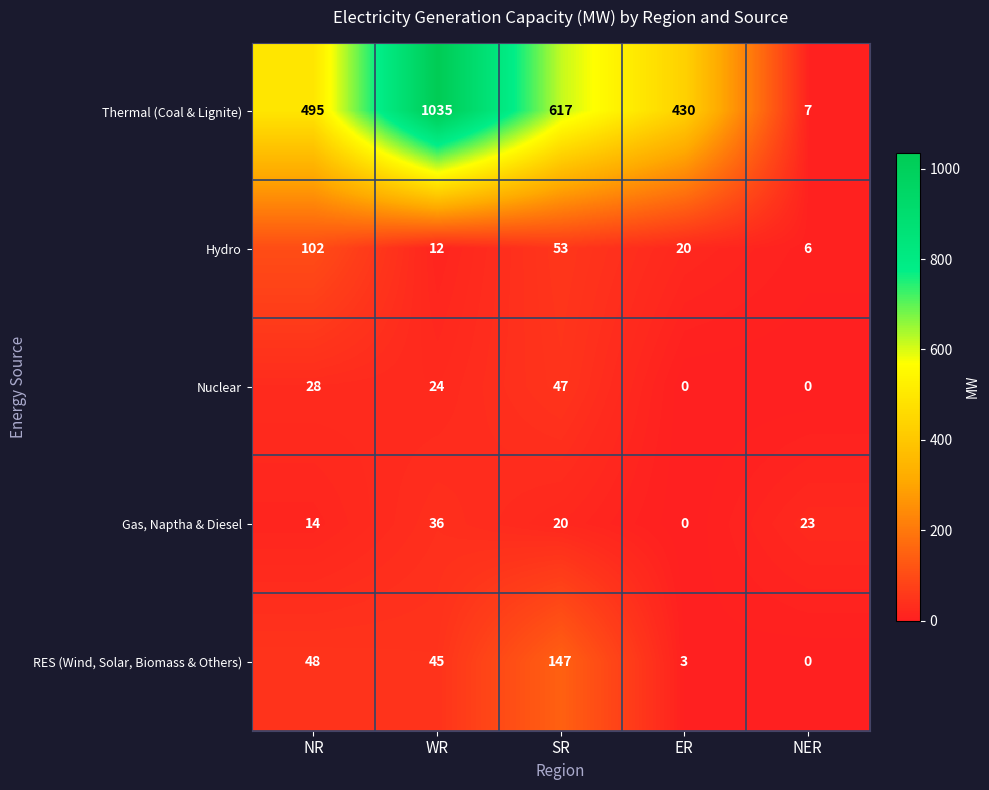

At which category is the sum across all series the highest?

WR